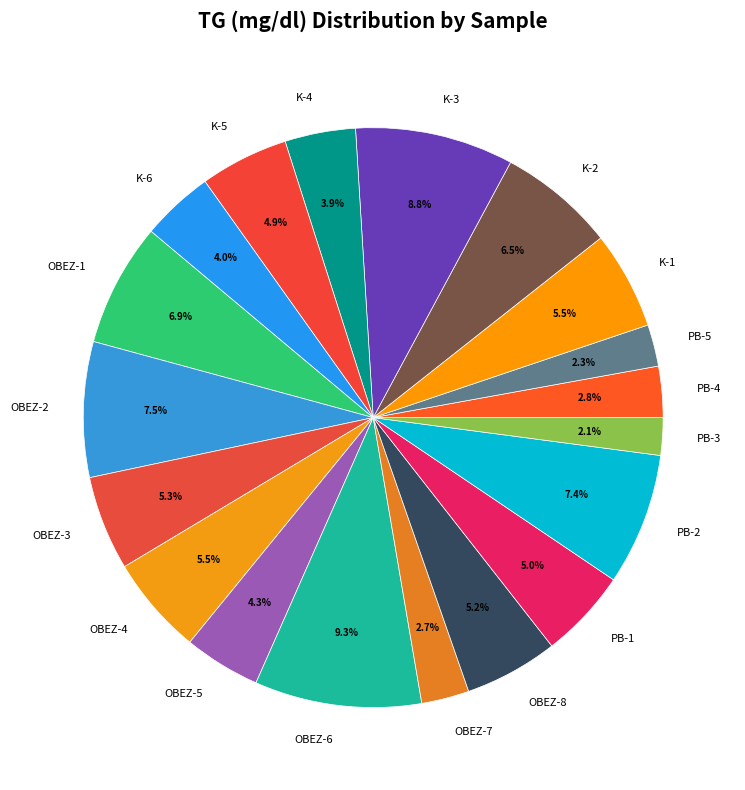

To the nearest percent, what is the combined percentage of K-1 and PB-2?

13%